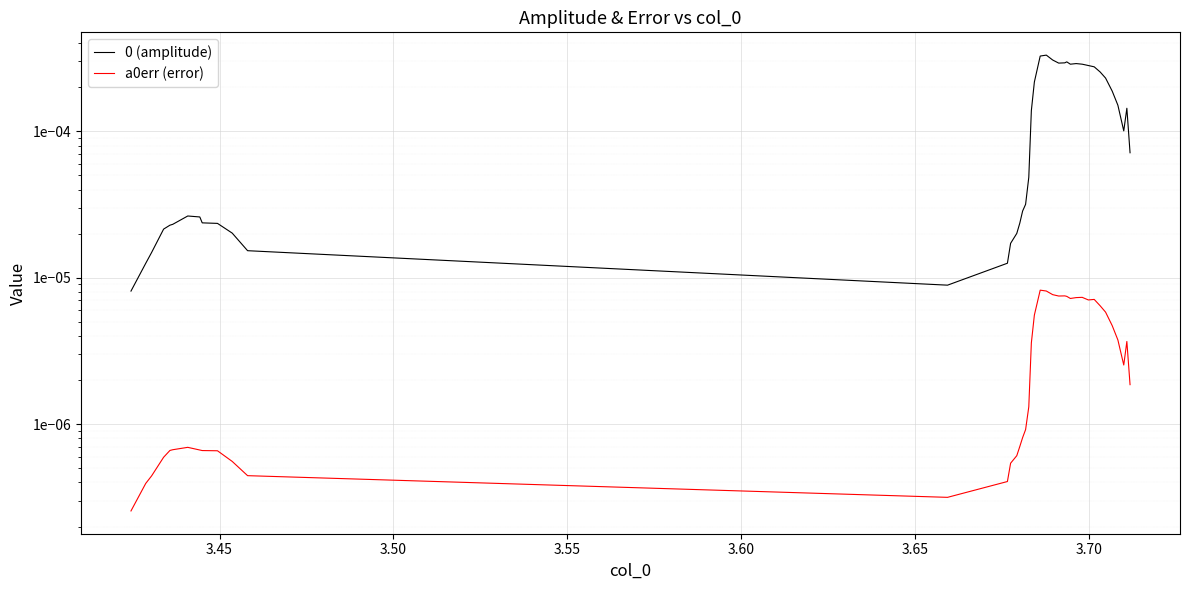

True or false: a0err (error) and 0 (amplitude) intersect in this chart.

False